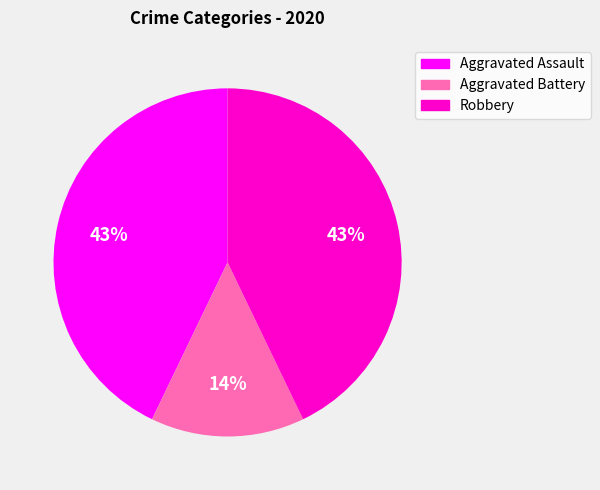

How many slices are in this pie chart?

3